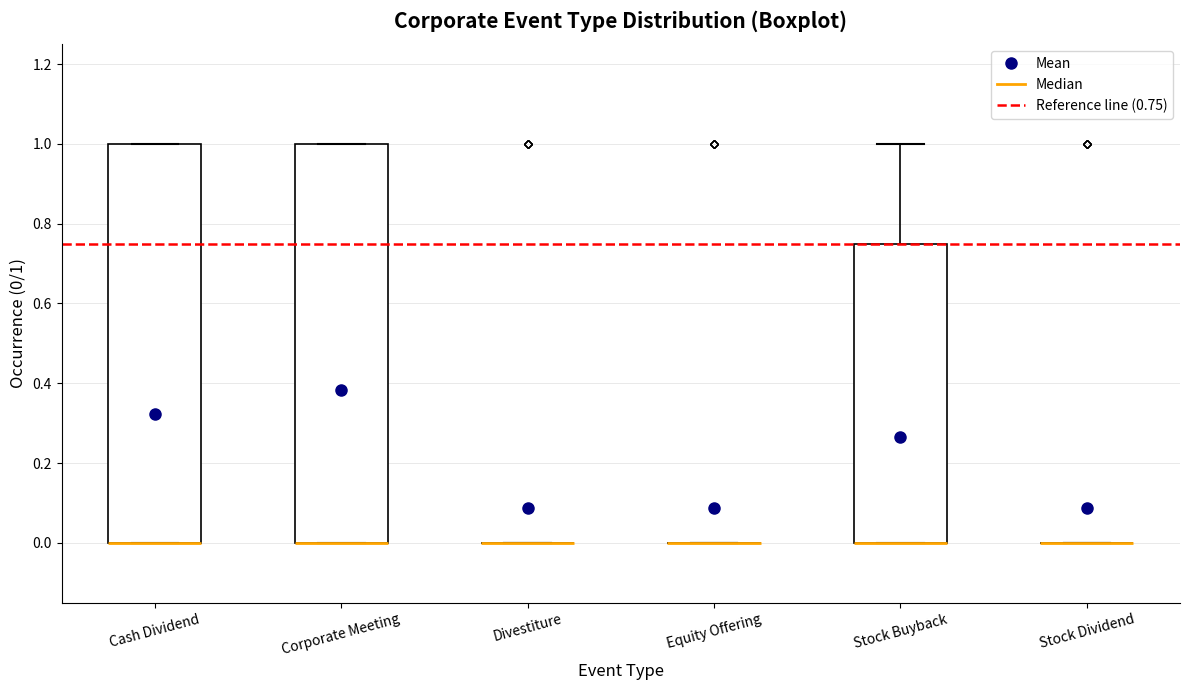

Where is the upper edge of the box for Cash Dividend on the y-axis? The values are not printed on the chart, so give them approximately, as read against the axis.

1.00